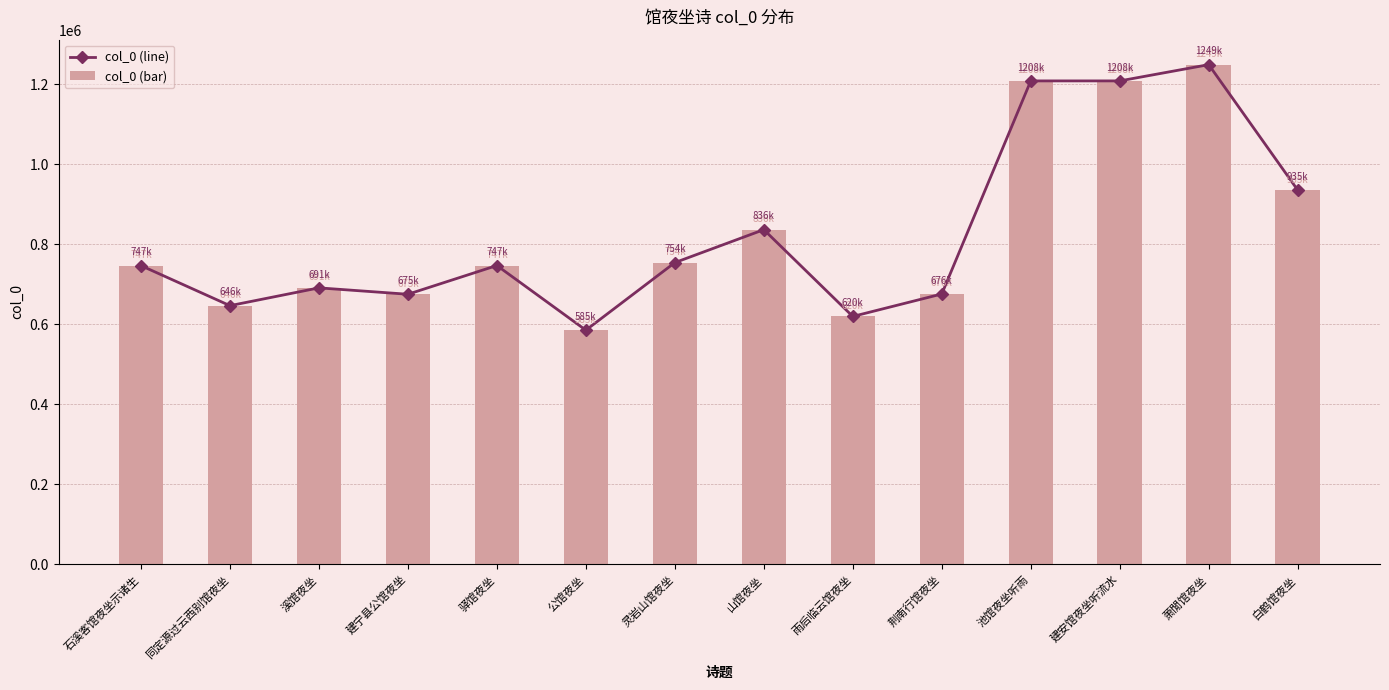

How many groups of bars are there?

14